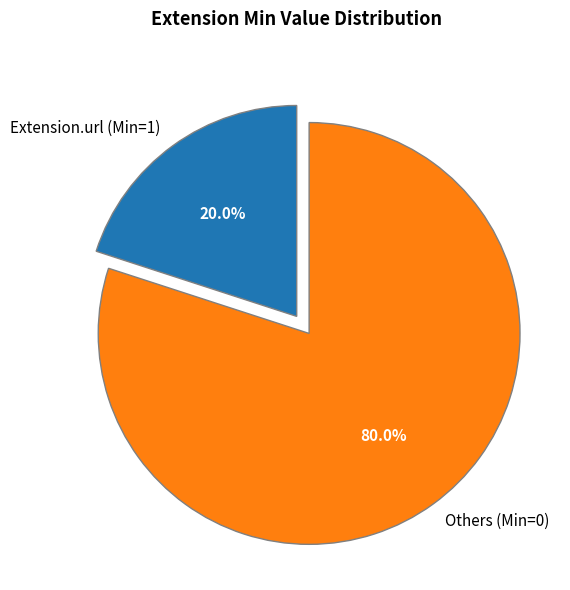

Which slice is the smallest?

Extension.url (Min=1)